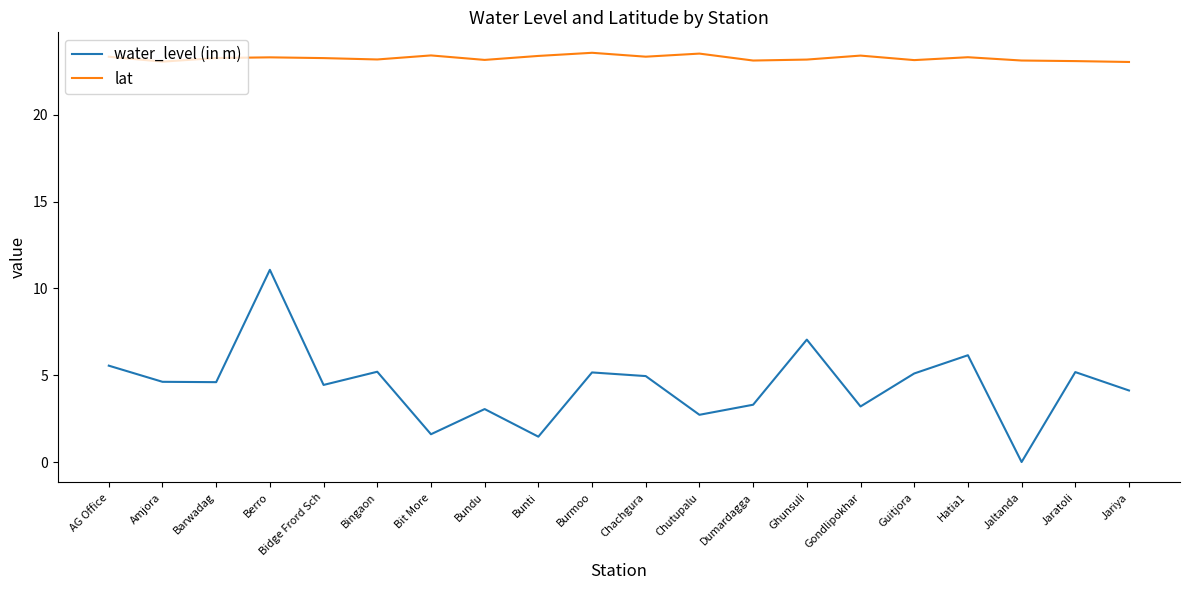

True or false: lat and water_level (in m) intersect in this chart.

False